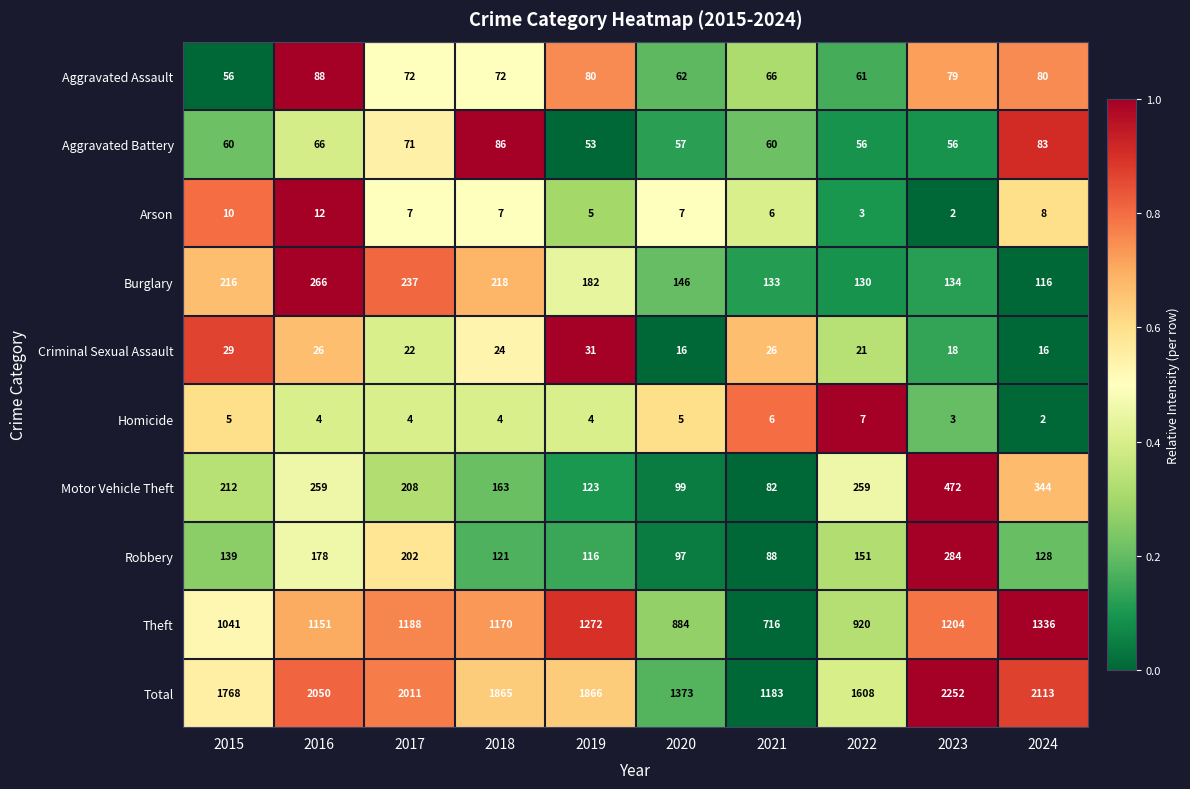

Is it true that Motor Vehicle Theft equals 472 at 2023?

True